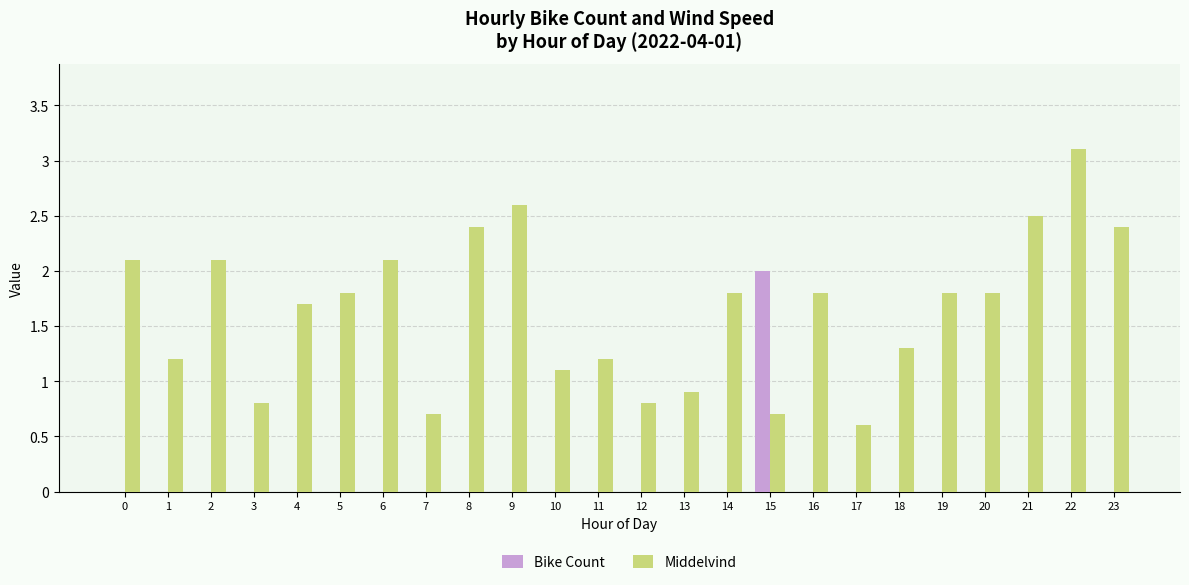

What is the sum of all Bike Count values?

2.0